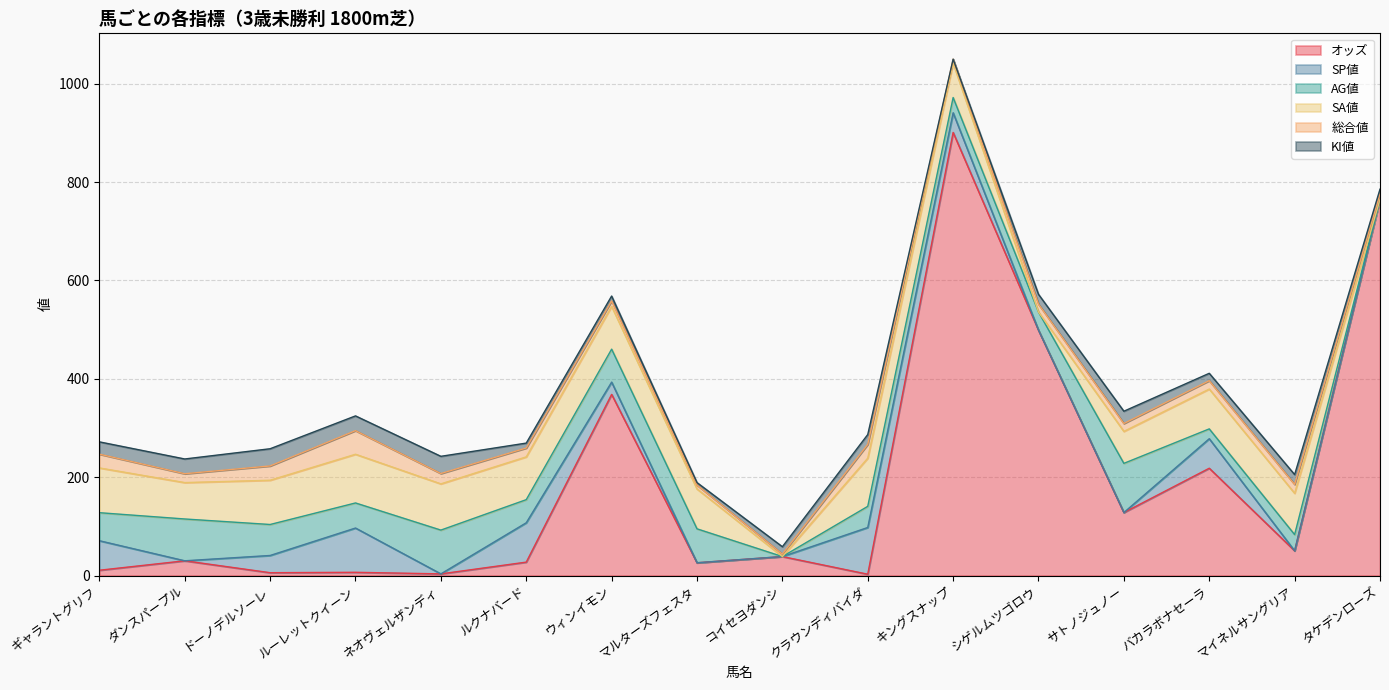

List the labels in order of 総合値 value, smallest first.

コイセヨダンシ, マルターズフェスタ, キングスナップ, ウィンイモン, タケデンローズ, シゲルムツゴロウ, サトノジュノー, バカラボナセーラ, ダンスパープル, ルクナバード, マイネルサングリア, ネオヴェルザンディ, ギャラントグリフ, クラウンディバイダ, ドーノデルソーレ, ルーレットクイーン